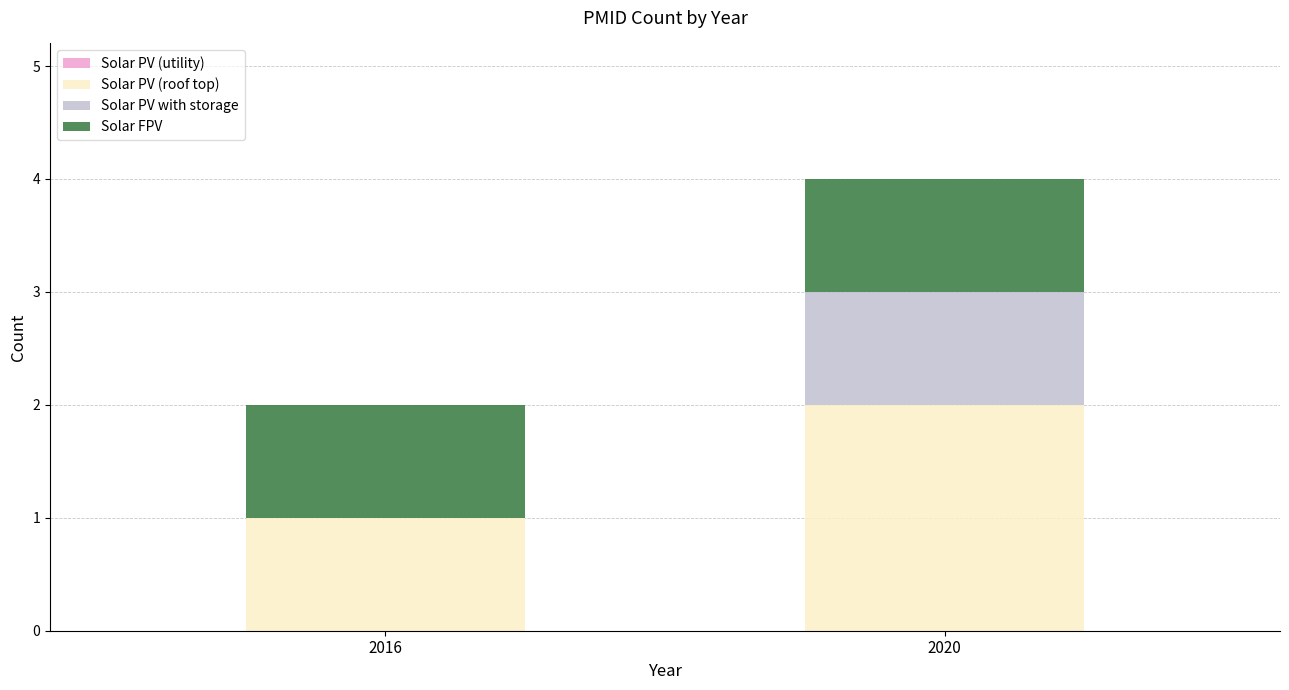

At which category is the sum across all series the highest?

2020